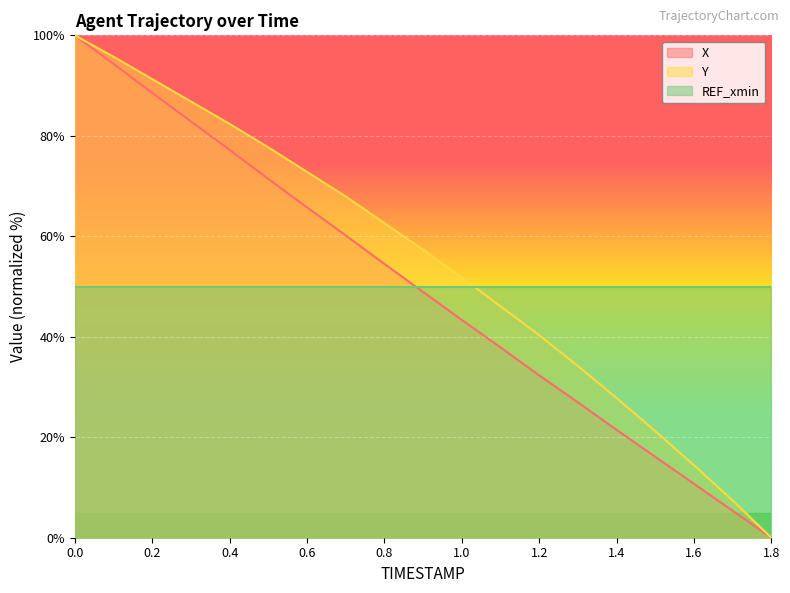

Between 0.2 and 1.7, which is larger?

0.2